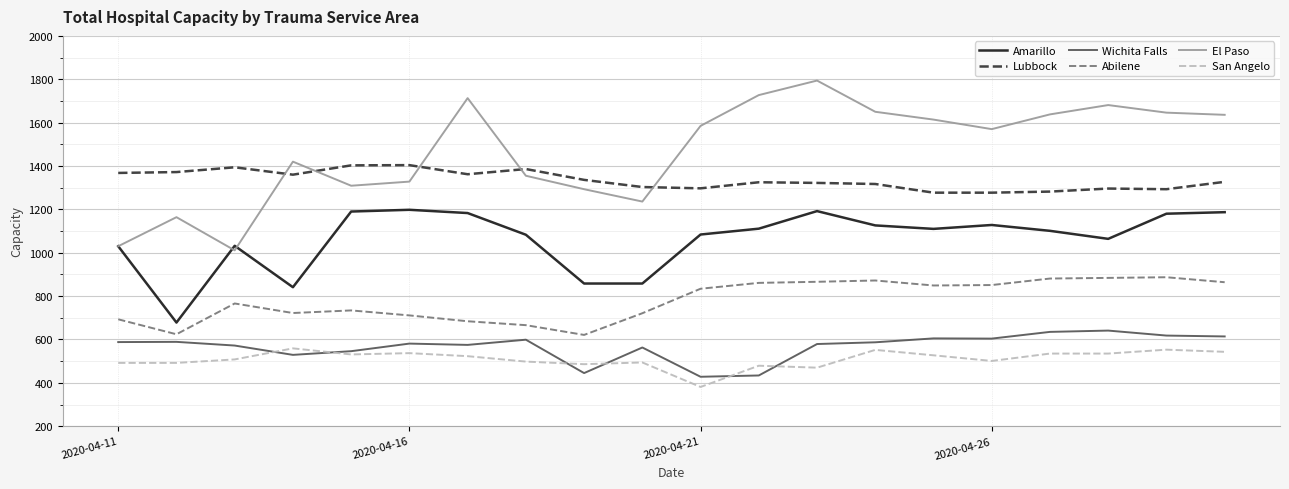

What is the minimum value shown in the chart?

381